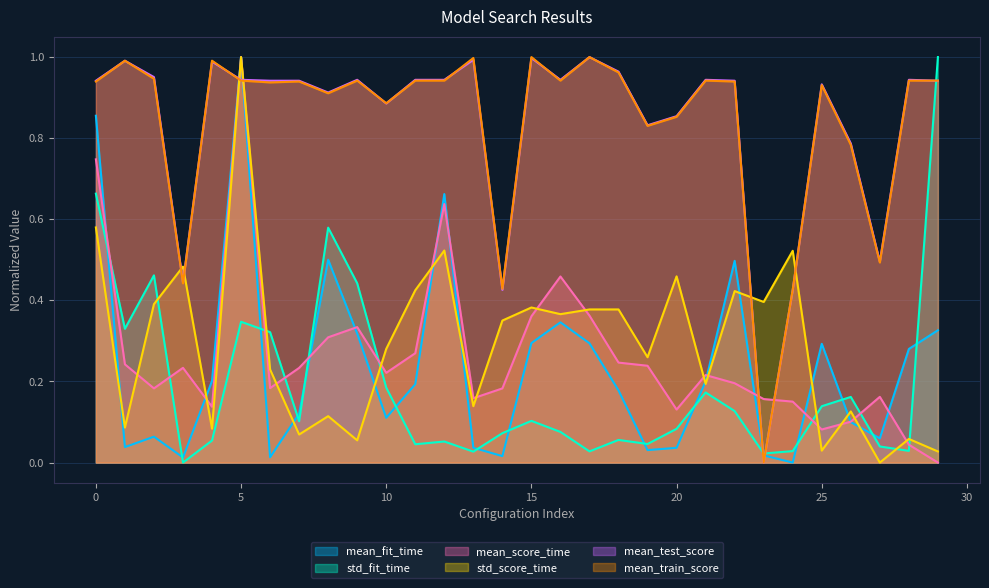

At which category does std_fit_time reach its first local peak?

2